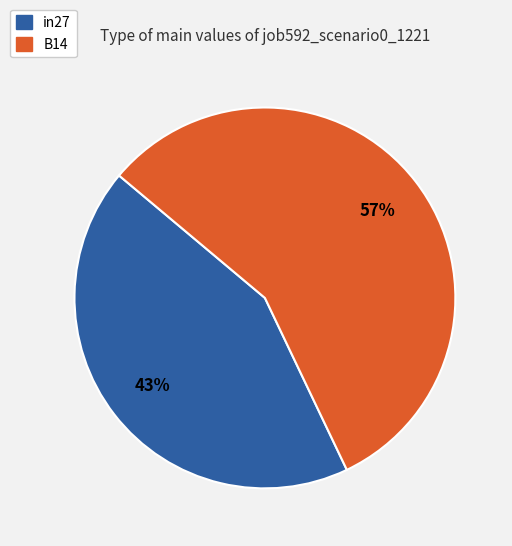

Is there a majority slice in this chart?

Yes